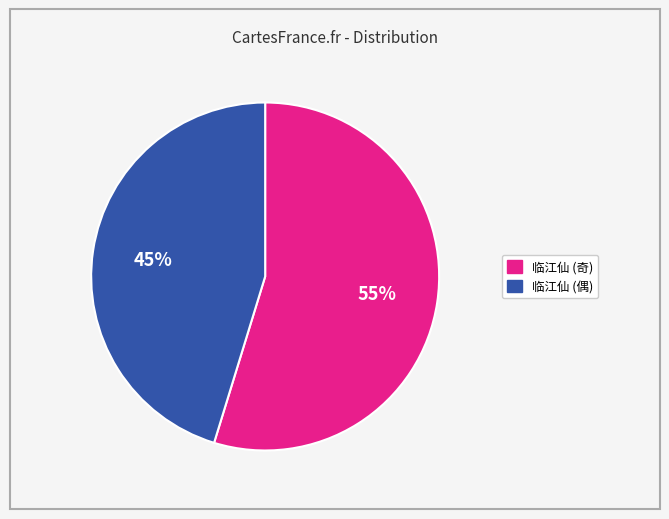

To the nearest percent, what is the average slice percentage?

50%